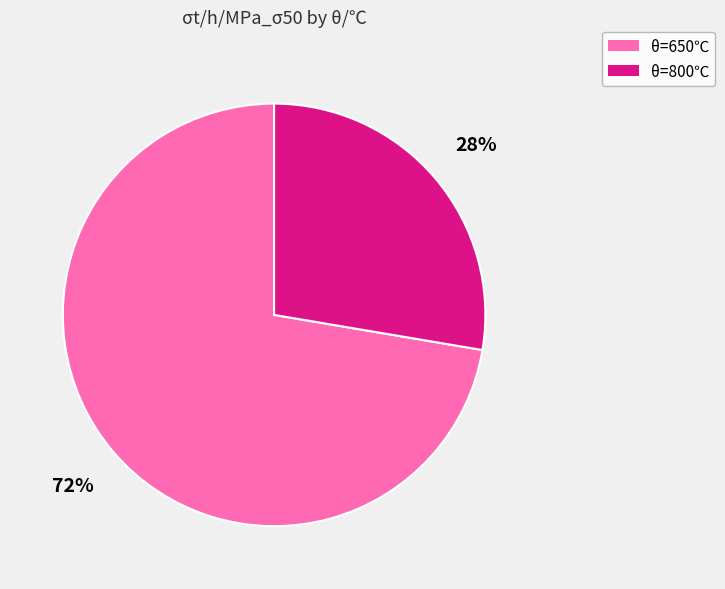

True or false: θ=800℃ accounts for 28% of the total.

True